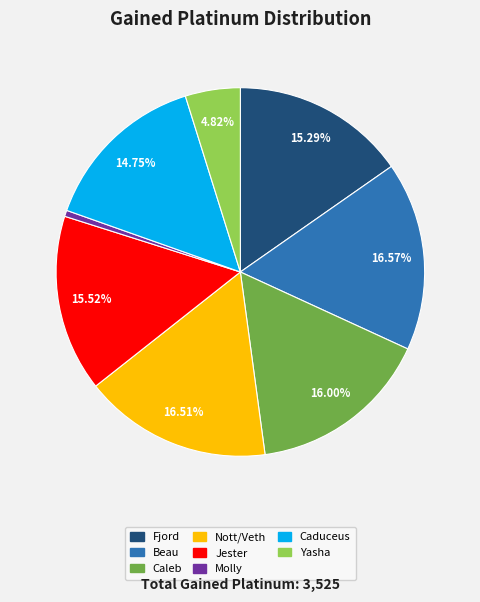

Is there any slice that represents more than half of the pie?

No